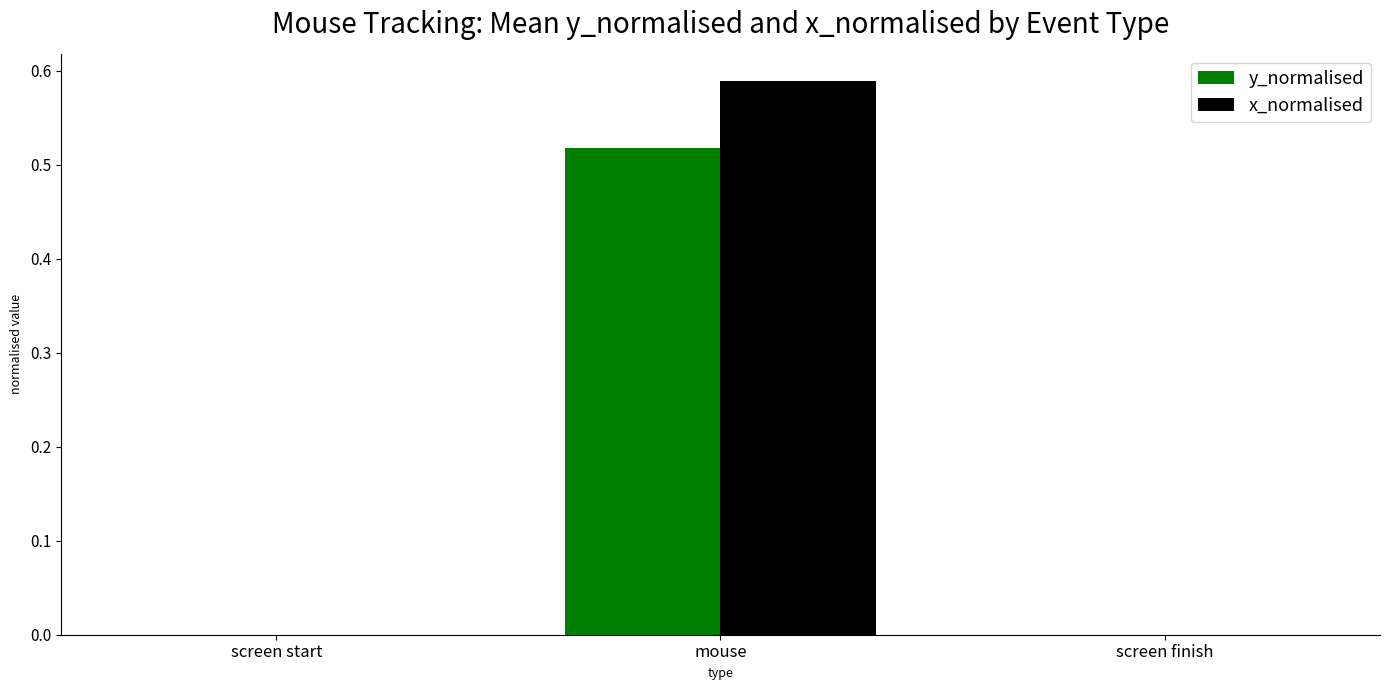

True or false: x_normalised has a value of 0.0 at screen start.

True